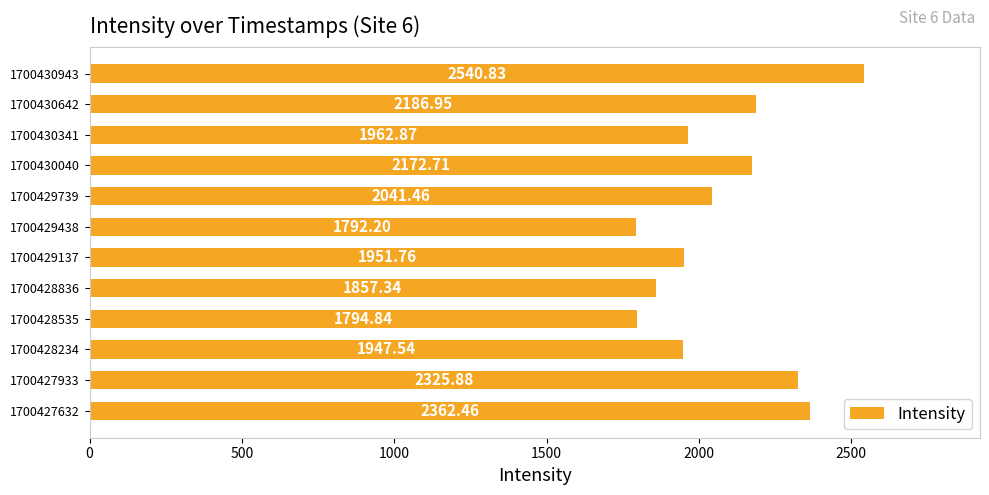

What is the difference between the maximum and minimum values?

748.6